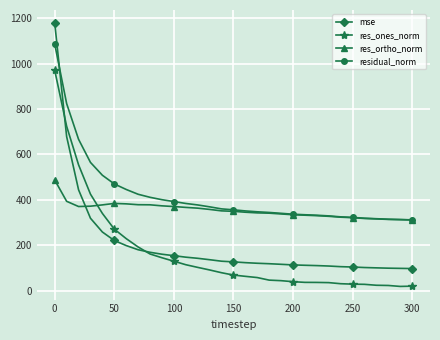

What is the highest value of the res_ones_norm series?

969.8